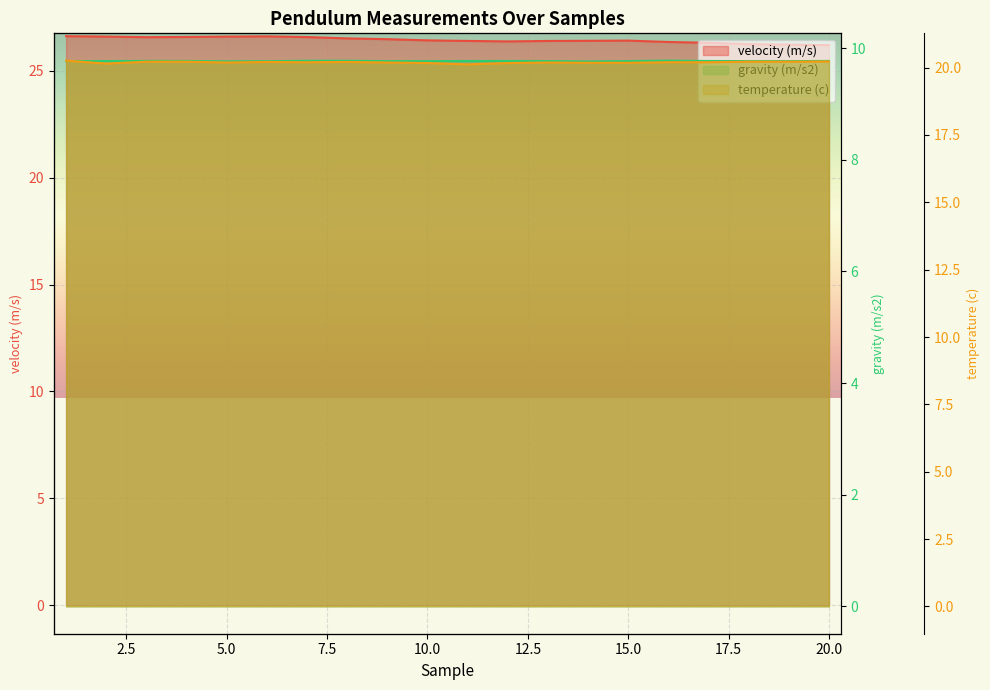

At which category does gravity (m/s2) reach its first local peak?

3